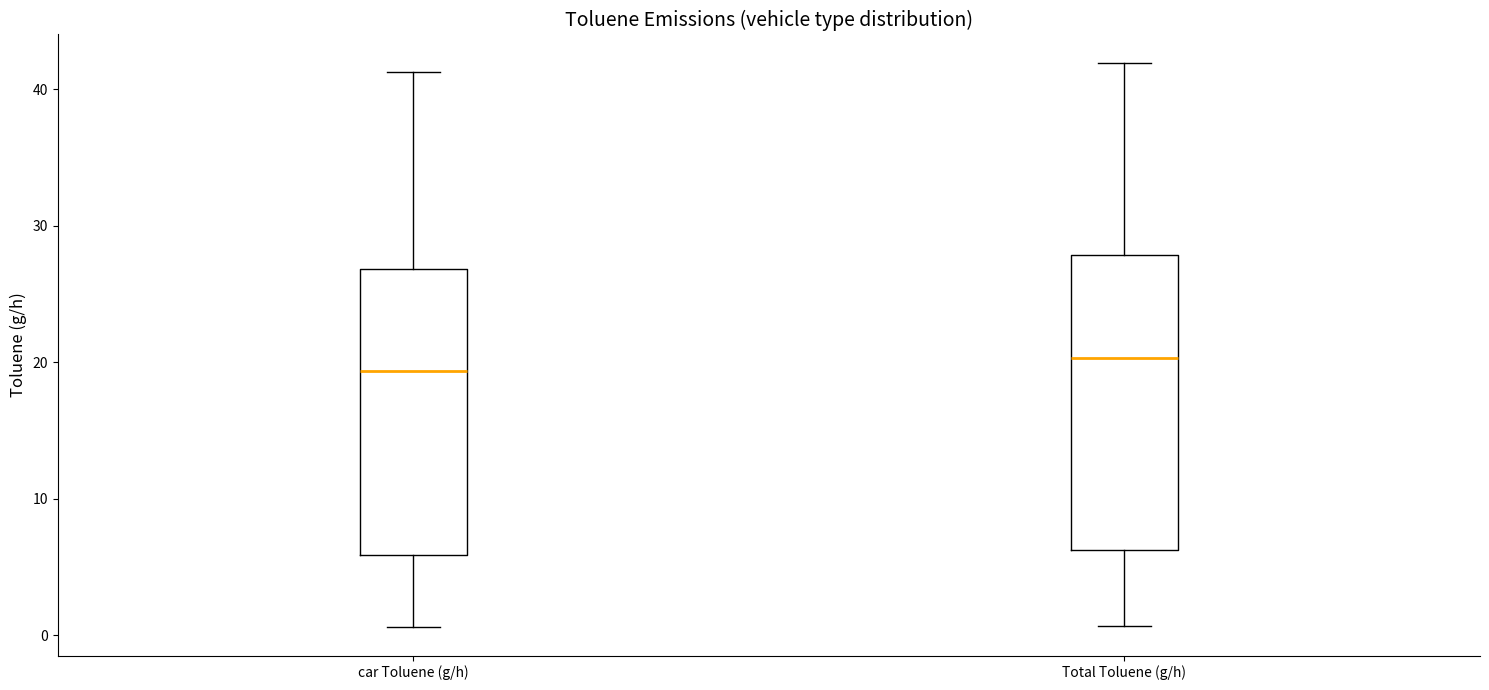

Reading left to right, transcribe this box plot: for each box, give where its median line is, the range the box spans, and where its two whiskers end, as read against the y-axis. The values are not printed on the chart, so give them approximately, as read against the axis.

car Toluene (g/h): median 19, box 6 to 27, whiskers 1 to 41
Total Toluene (g/h): median 20, box 6 to 28, whiskers 1 to 42